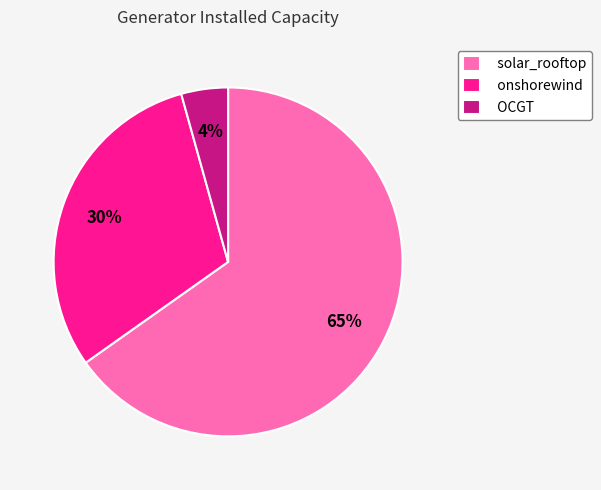

True or false: solar_rooftop accounts for 65% of the total.

True